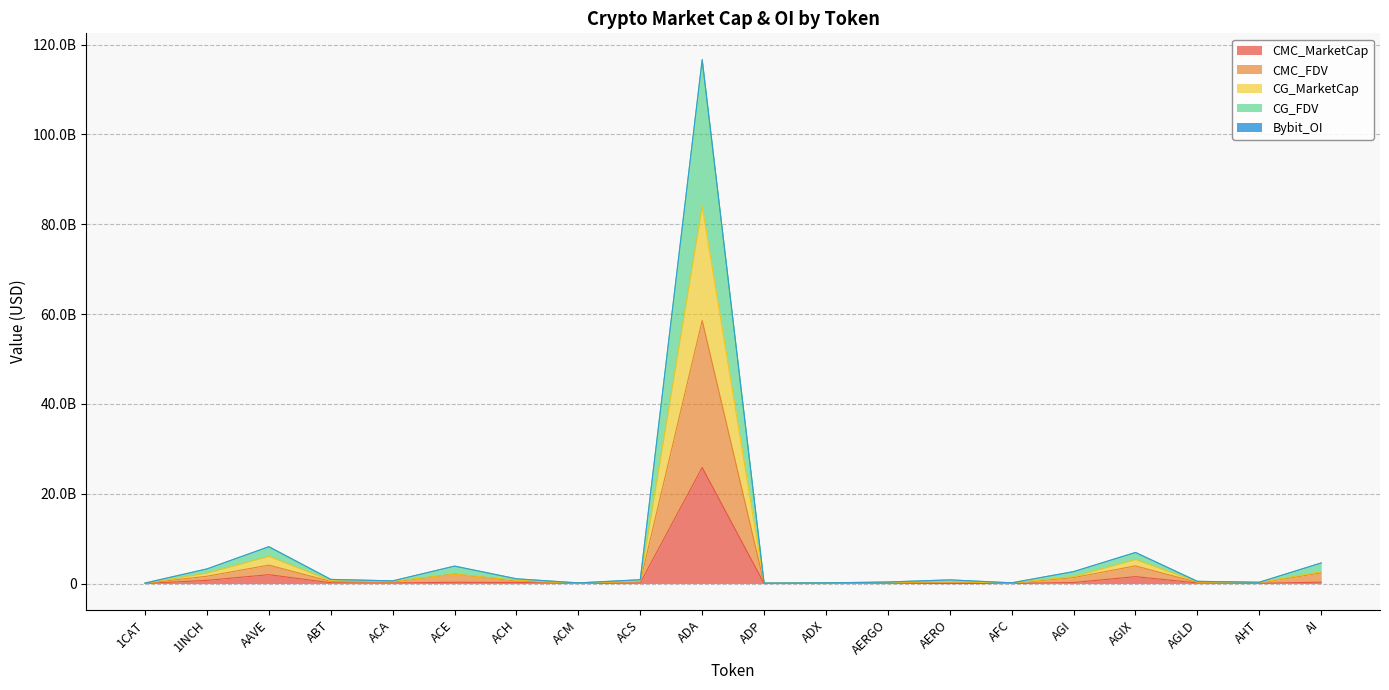

Is it true that CMC_MarketCap equals 15911188 at ACM?

True